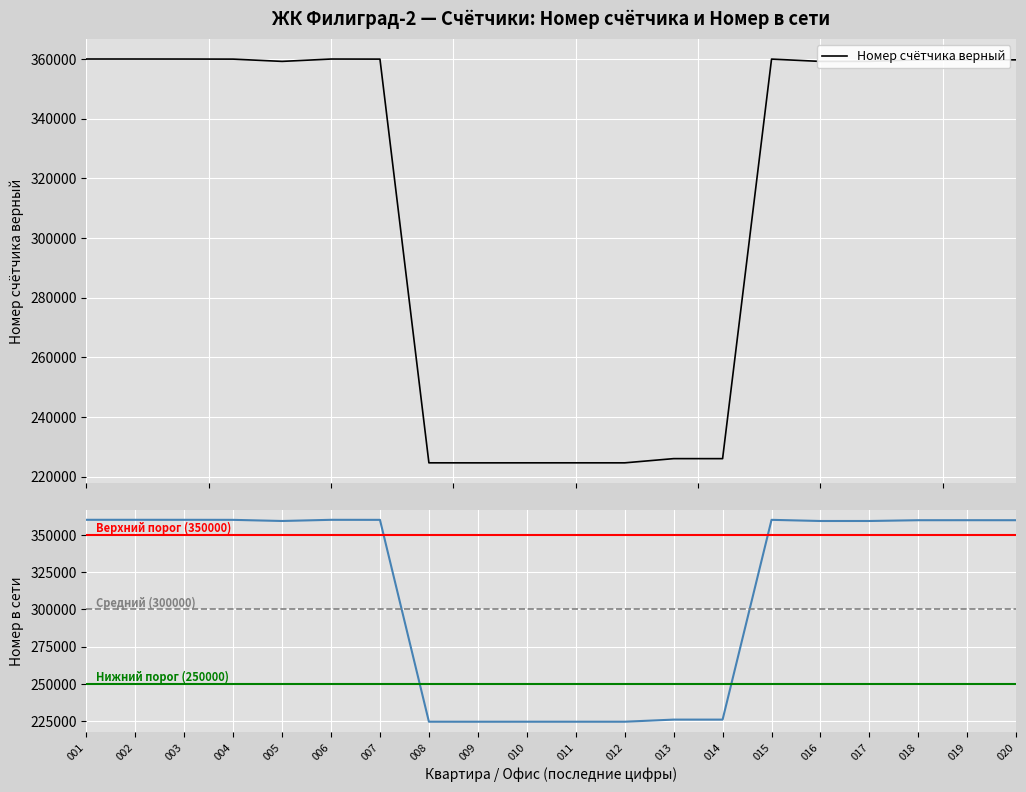

What is the smallest value displayed?

224611